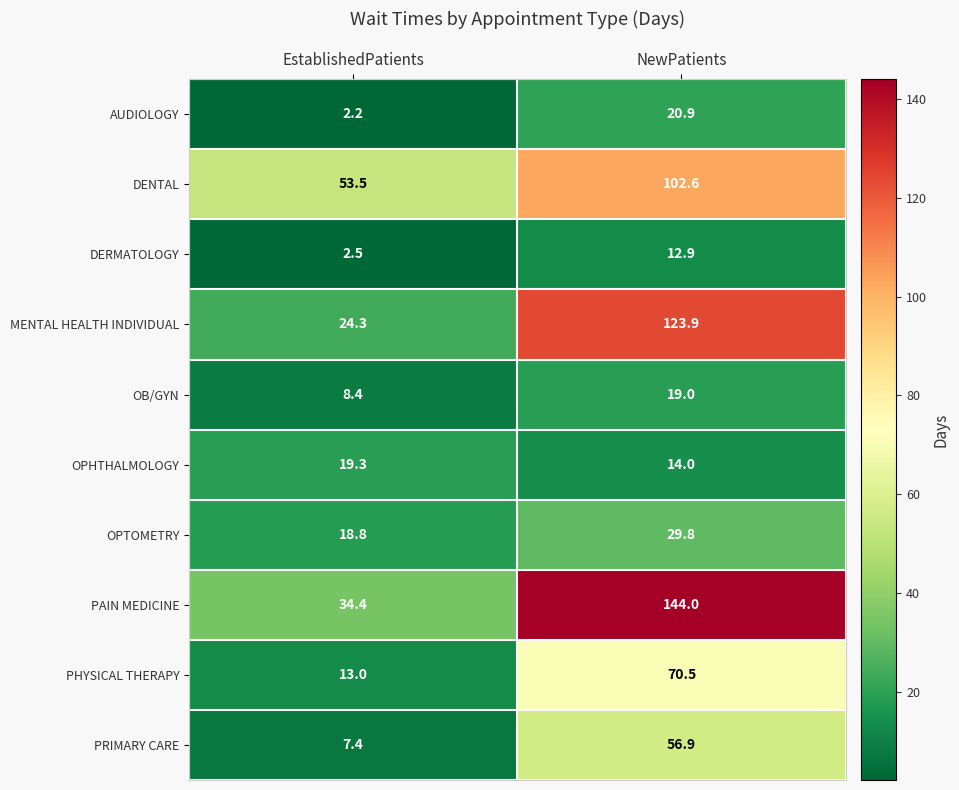

The MENTAL HEALTH INDIVIDUAL series shows 123.9 at NewPatients. True or false?

True